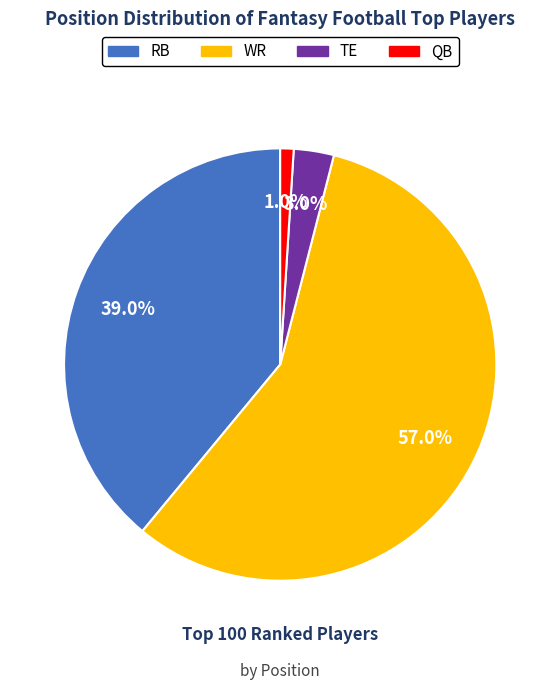

How many segments does this pie chart have?

4